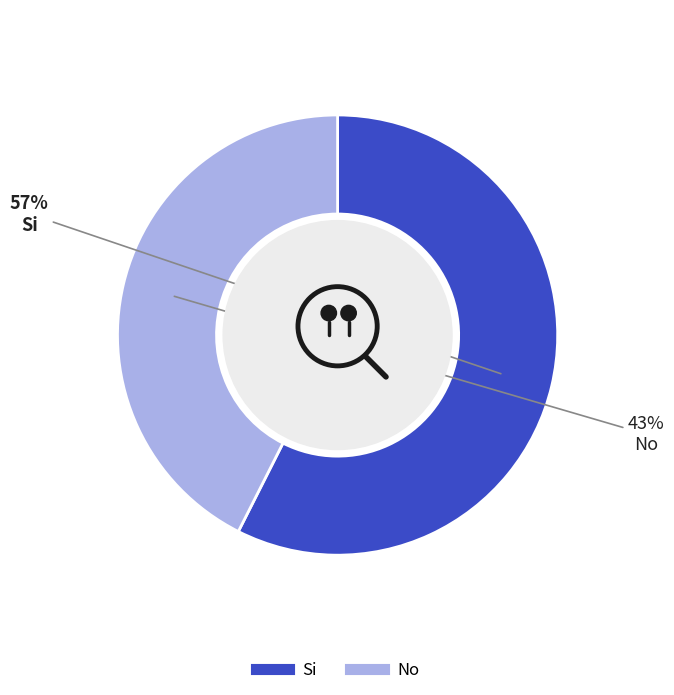

To the nearest percent, what portion does No represent?

43%